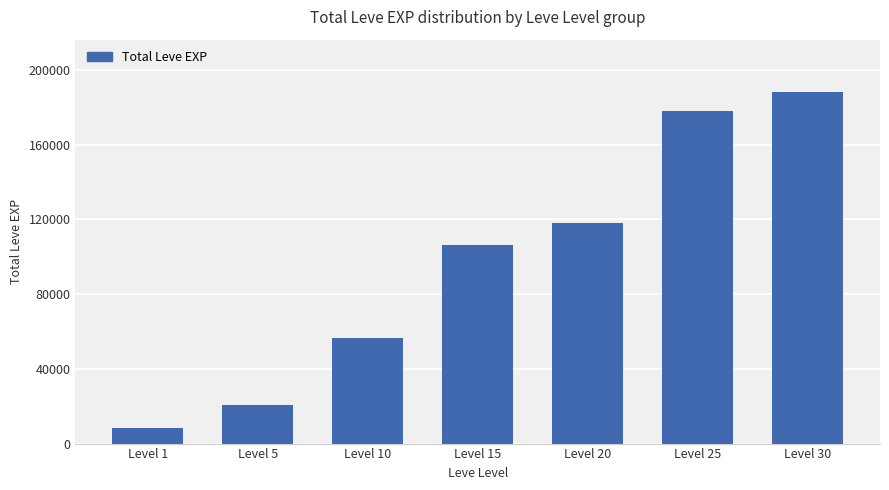

Which category has the highest value across all series?

Level 30